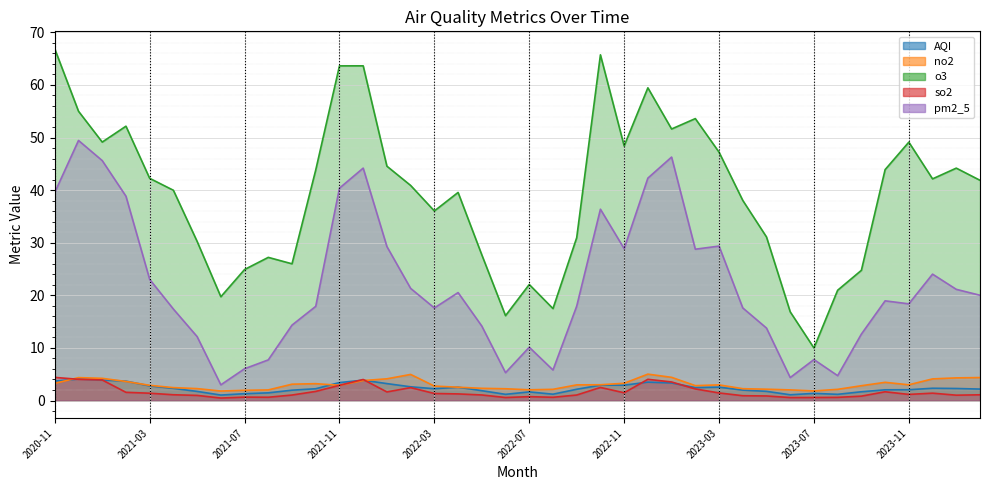

What is the sum of all no2 values?

121.9